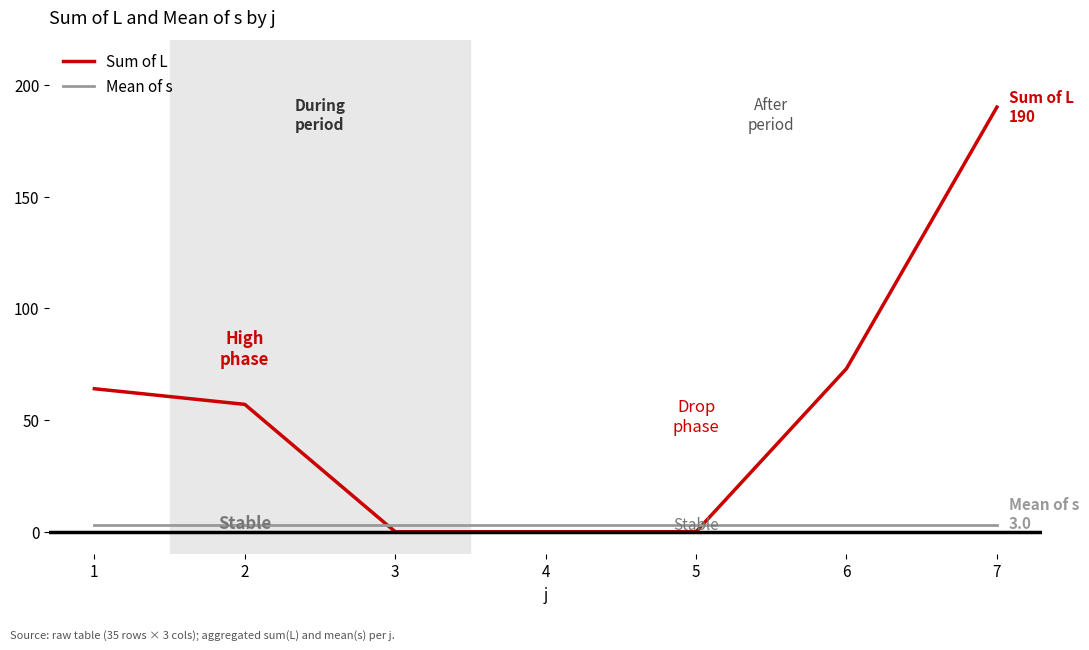

Rank the series by their average value, from highest to lowest.

Sum of L, Mean of s